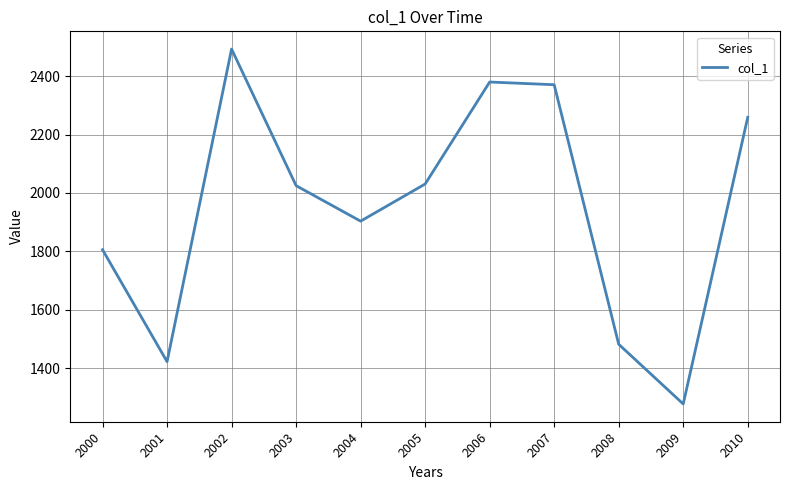

Which category has the lowest value across all series?

2009